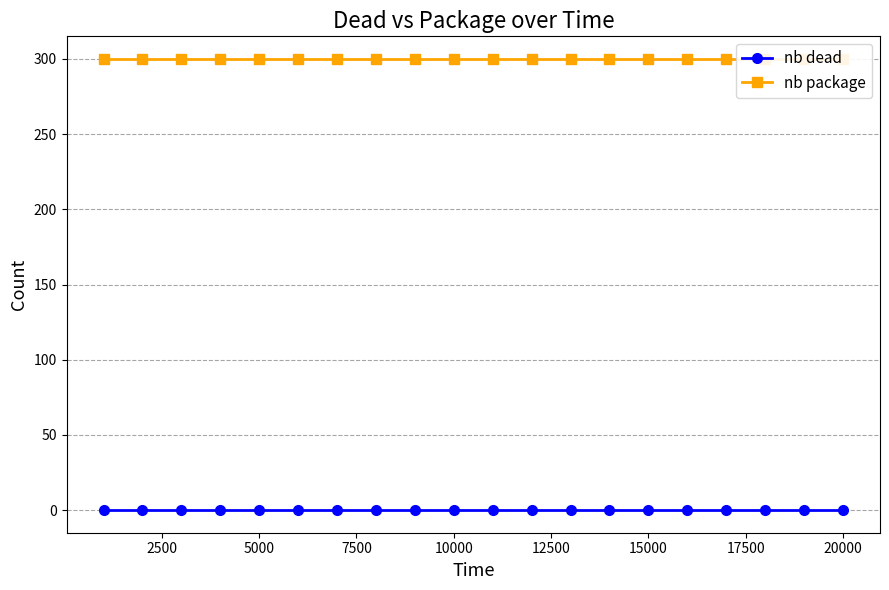

How many categories are shown in the chart?

20